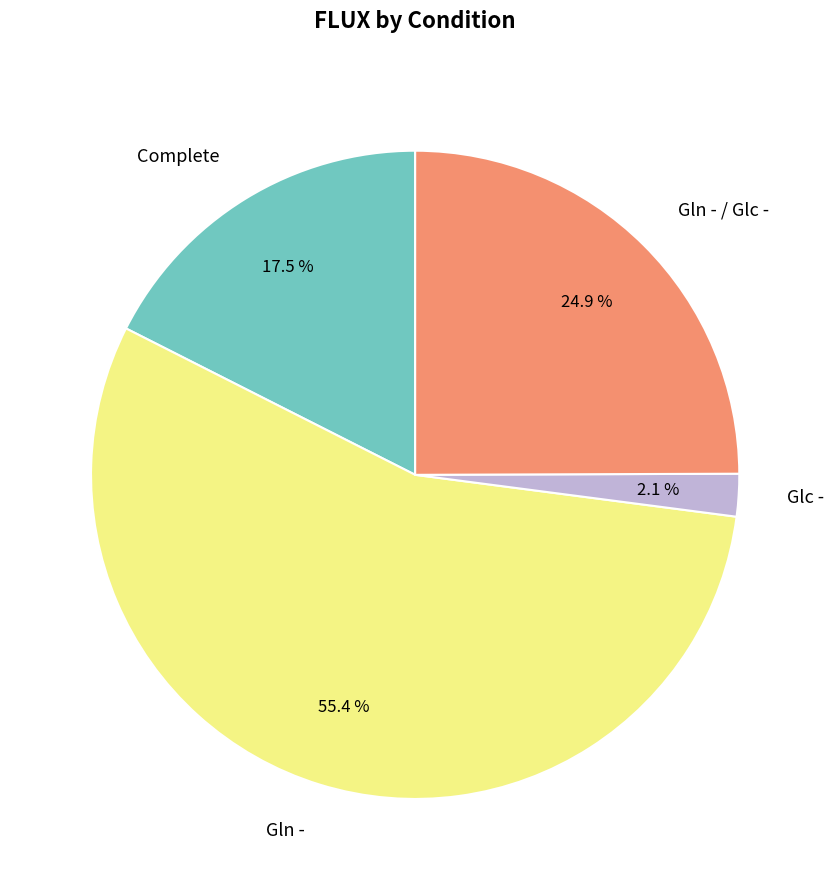

To the nearest percent, what portion does Gln - / Glc - represent?

25%